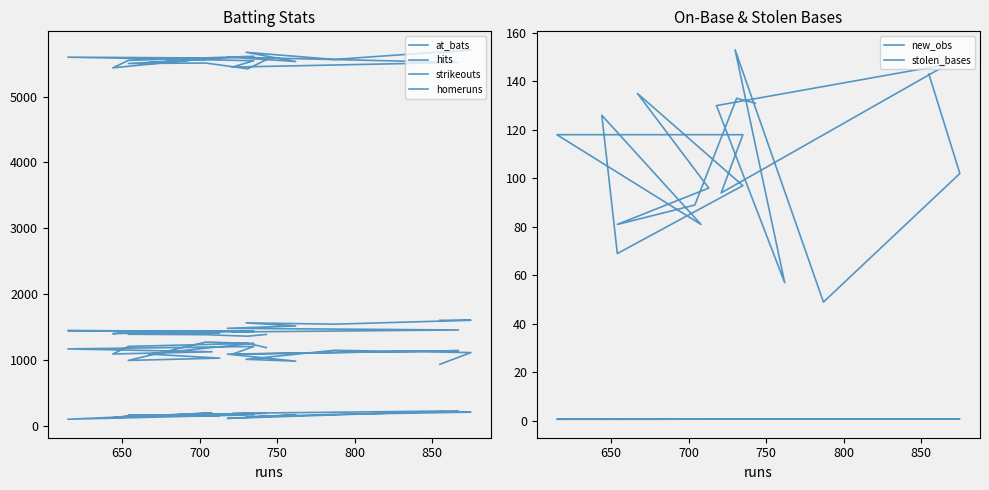

True or false: homeruns and at_bats cross at least once.

False